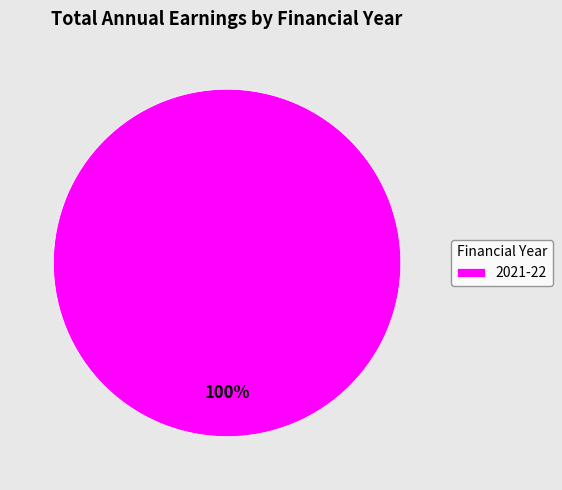

How many segments does this pie chart have?

1